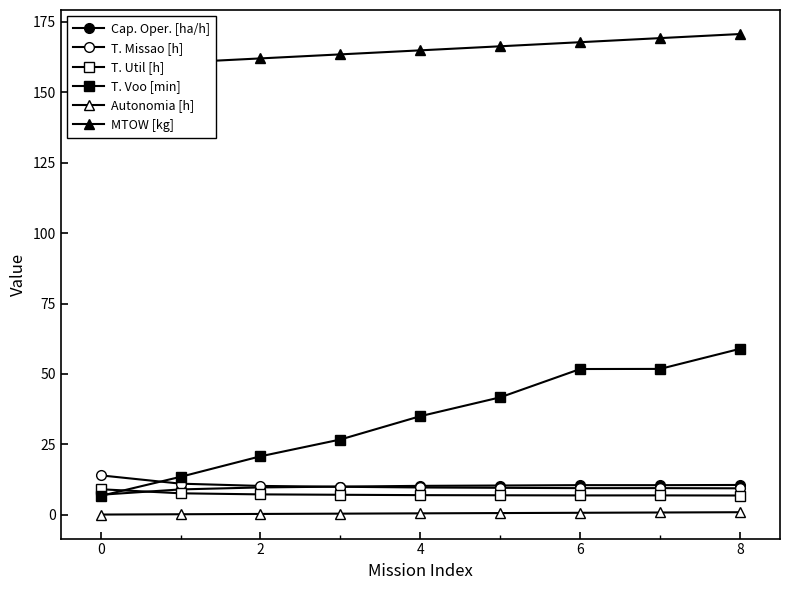

Which series has the largest range (max minus min)?

T. Voo [min]